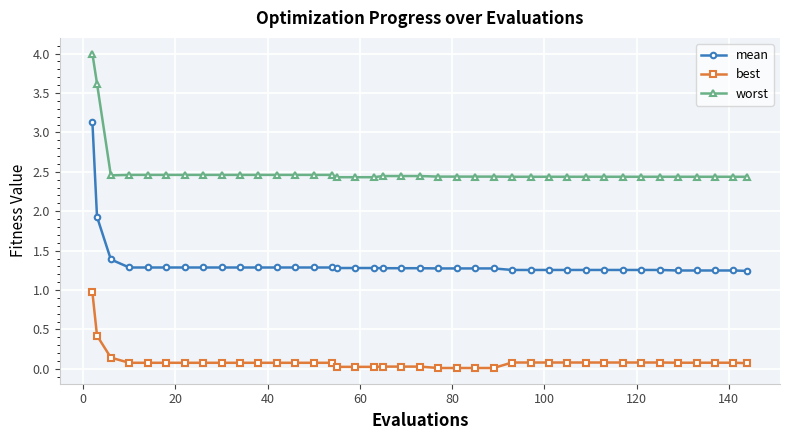

Which series has the largest range (max minus min)?

mean